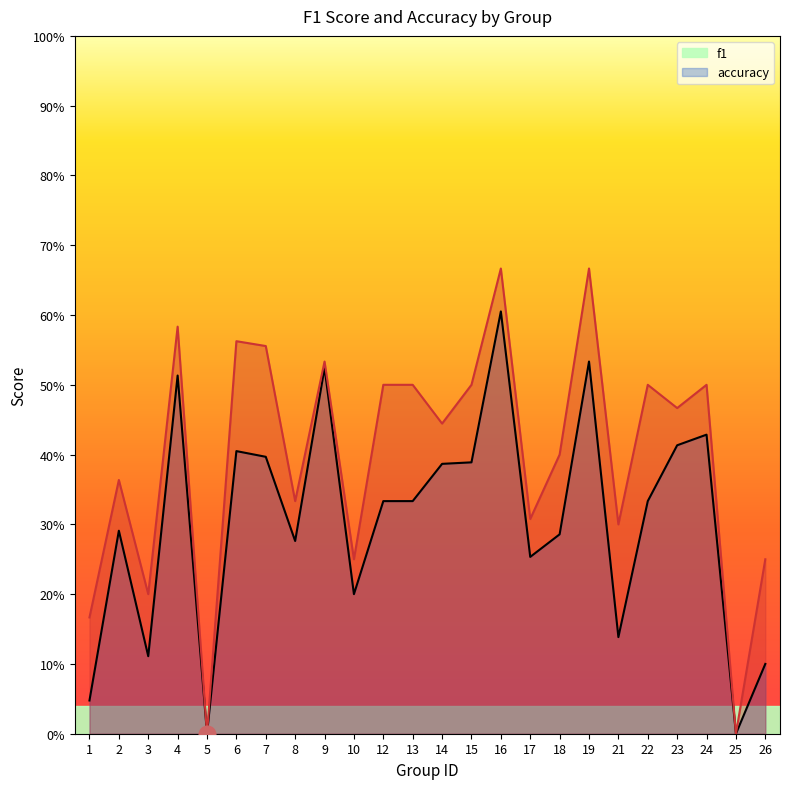

Rank the series at 12 from lowest to highest value.

f1, accuracy